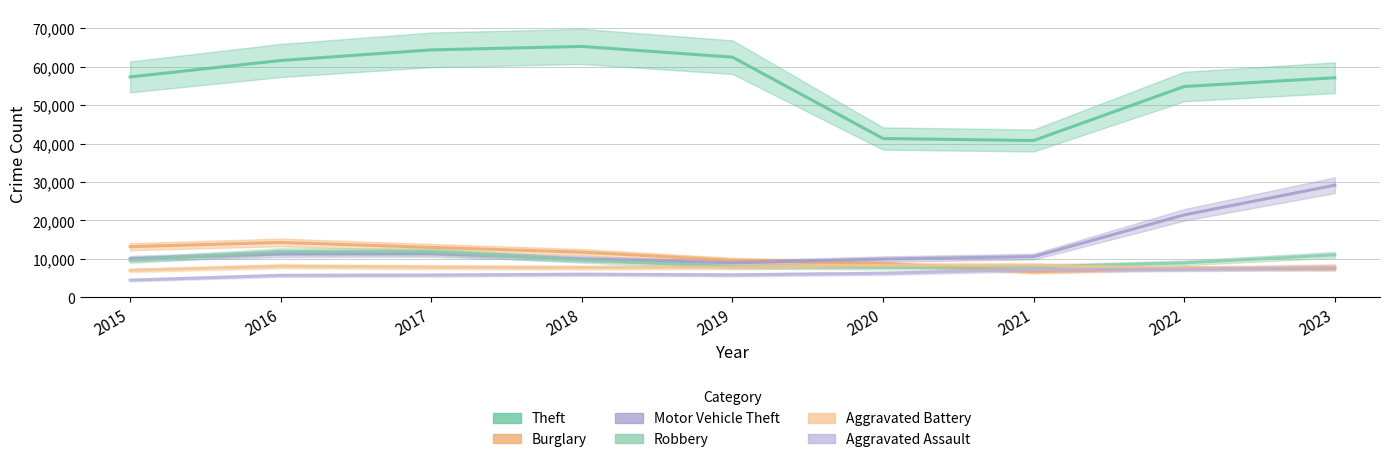

True or false: Aggravated Assault and Theft cross at least once.

False